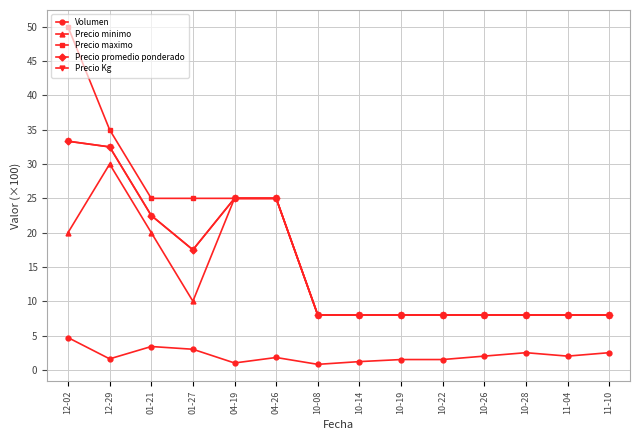

The value of Volumen at 12-02 is 2.3. True or false?

False